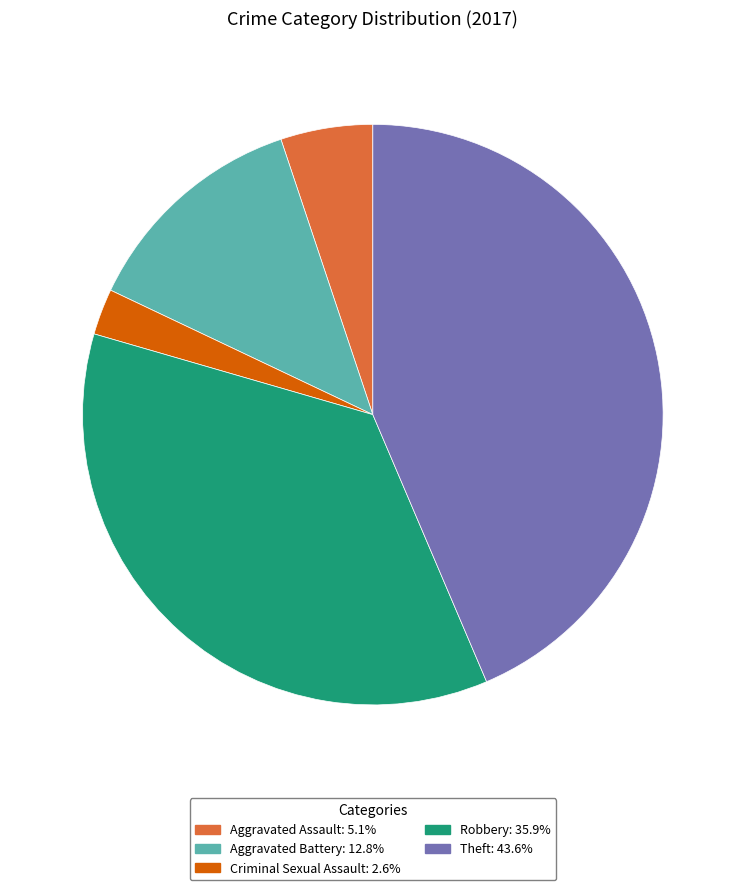

Is there any slice that represents more than half of the pie?

No